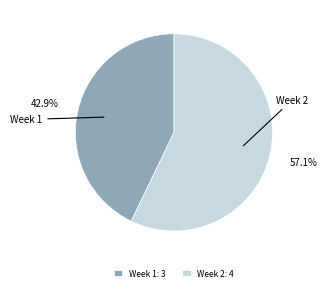

To the nearest percent, what percentage of the pie is Week 1?

43%